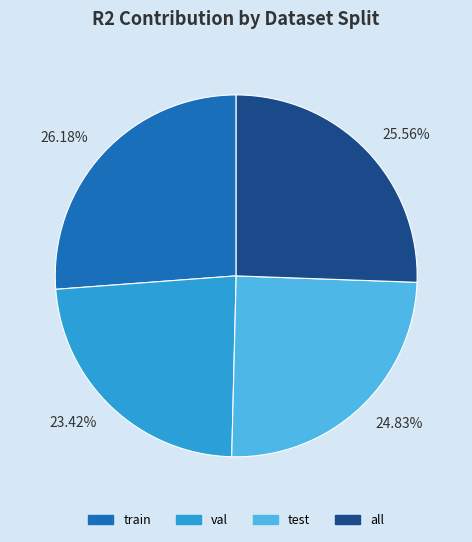

Rank the categories by value from lowest to highest.

23.42%, 24.83%, 25.56%, 26.18%